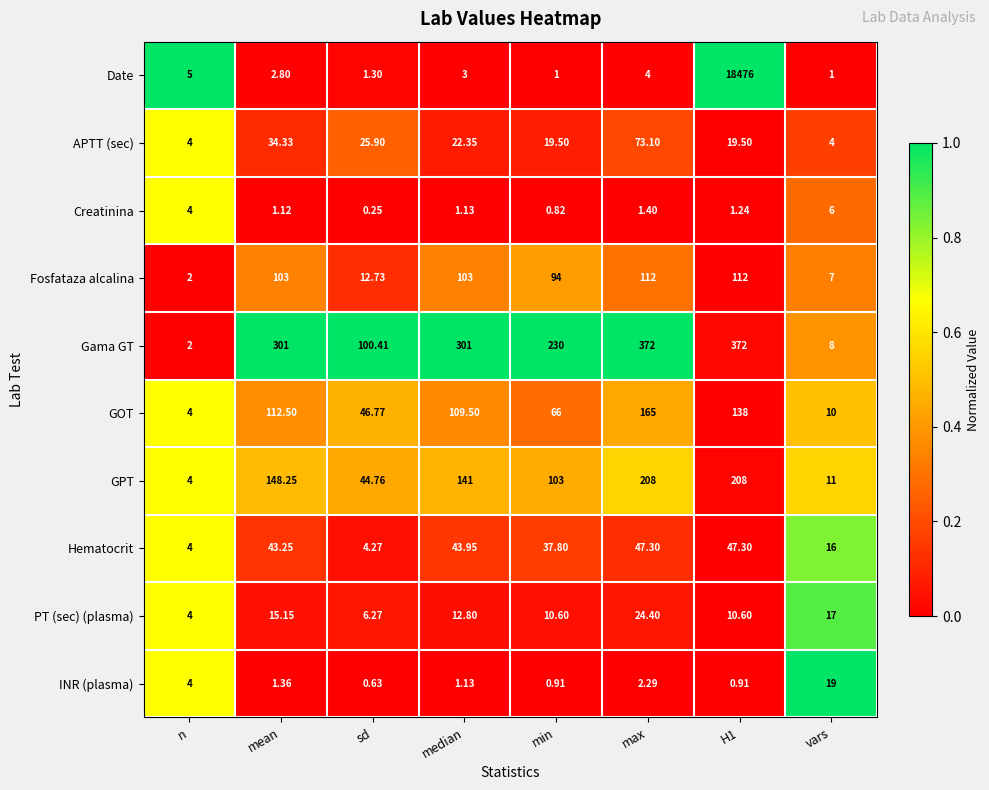

What is the difference between the highest and lowest values at sd?

100.2